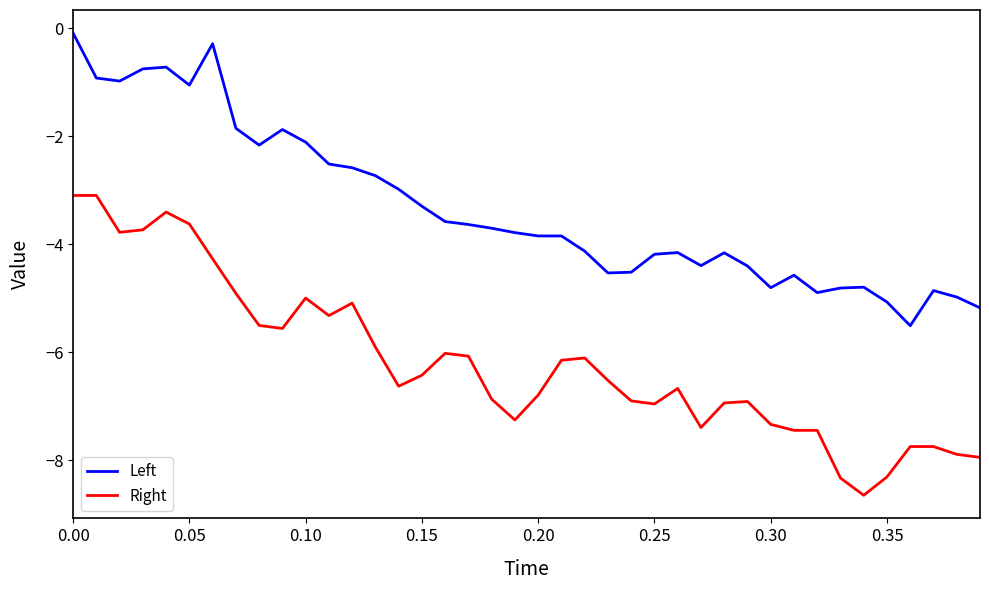

Does the chart display data point markers on the line(s)?

No